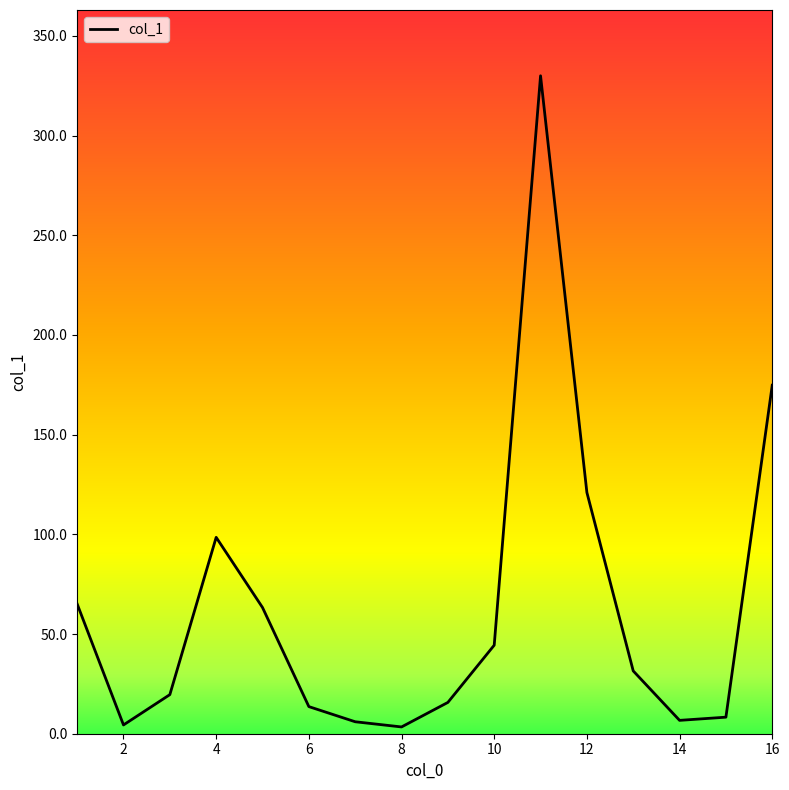

What is the maximum value shown in the chart?

330.0